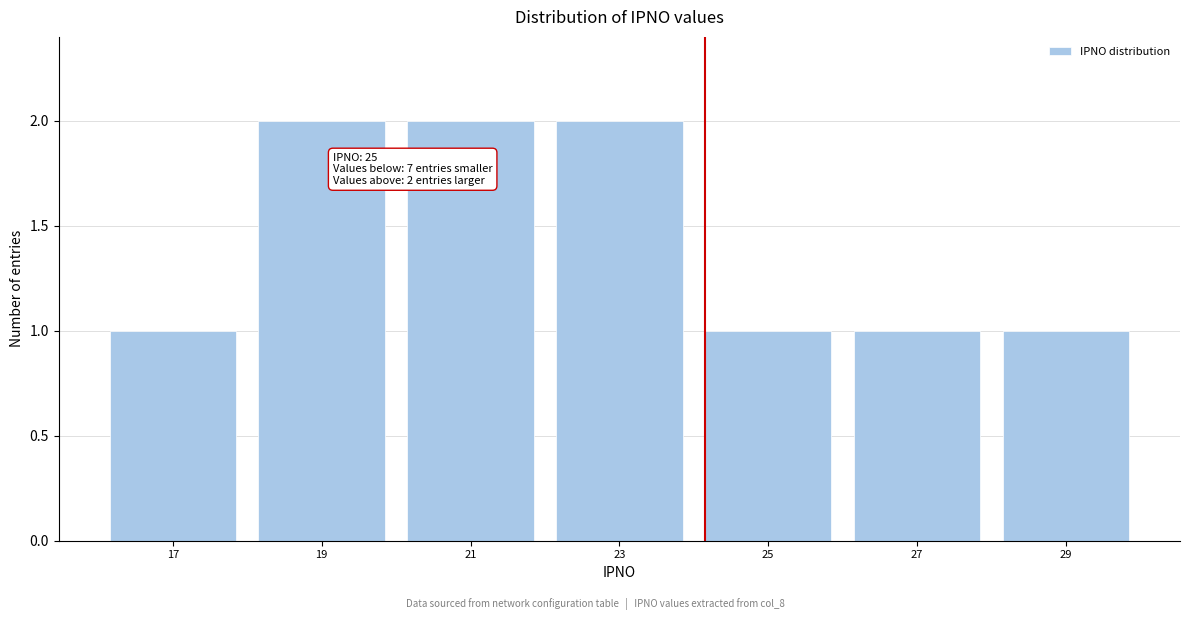

Reading left to right, extract all data points from this chart.

1	2	2	2	1	1	1